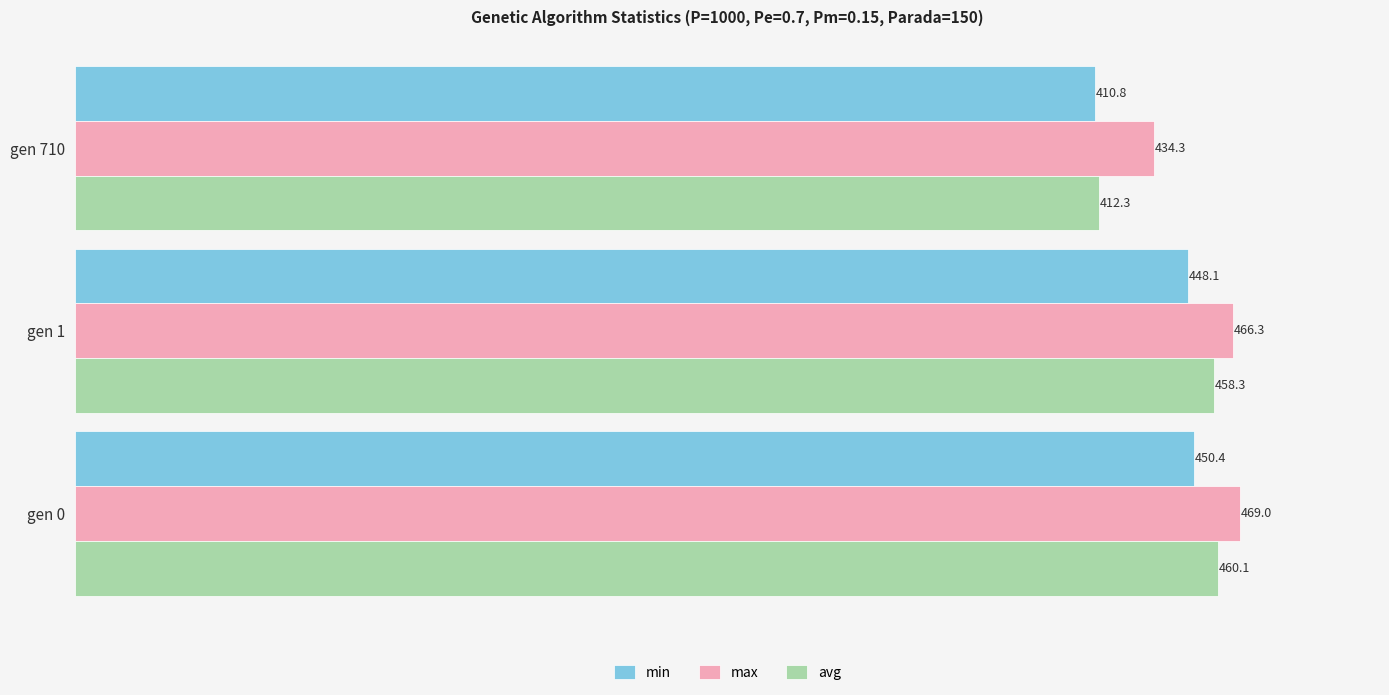

At how many categories does at least one series exceed 424?

3